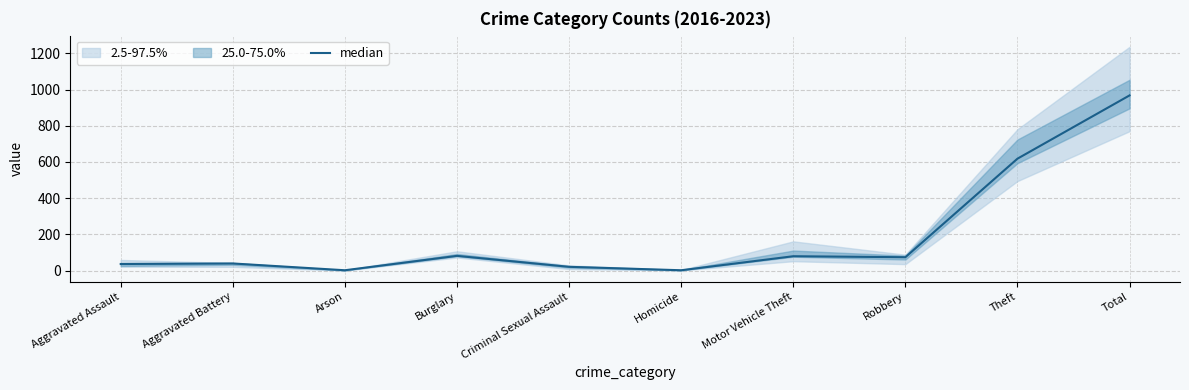

Reading left to right, extract all data points from this chart.

Aggravated Assault=36.0	Aggravated Battery=39.0	Arson=1.5	Burglary=81.0	Criminal Sexual Assault=20.5	Homicide=1.5	Motor Vehicle Theft=79.0	Robbery=73.5	Theft=618.0	Total=967.5